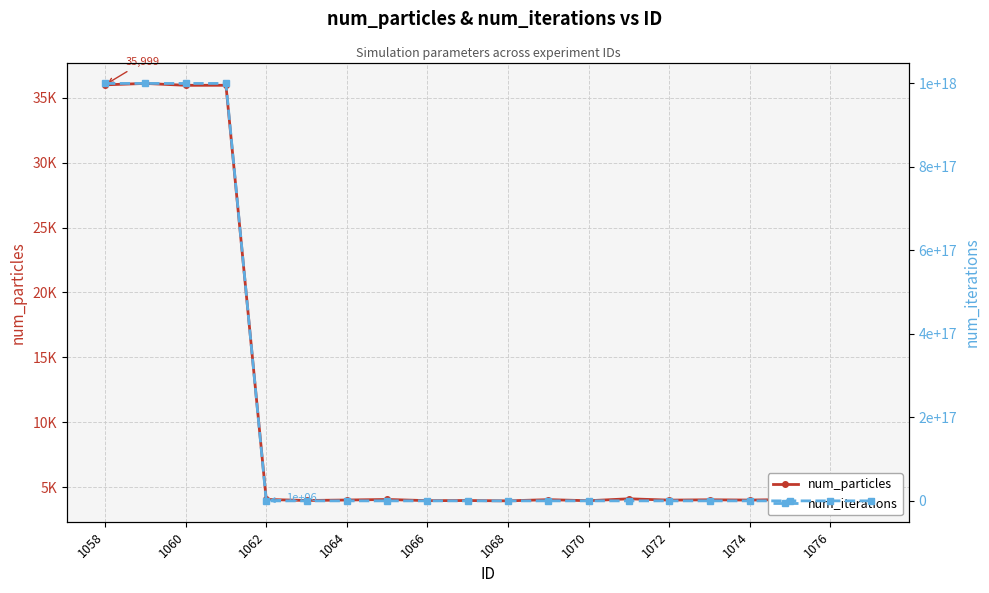

Is it true that num_particles equals 1964 at 1068?

False